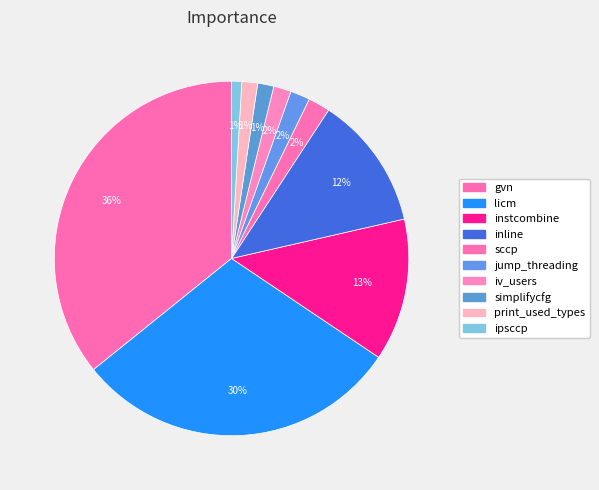

Count the number of slices in the pie.

10